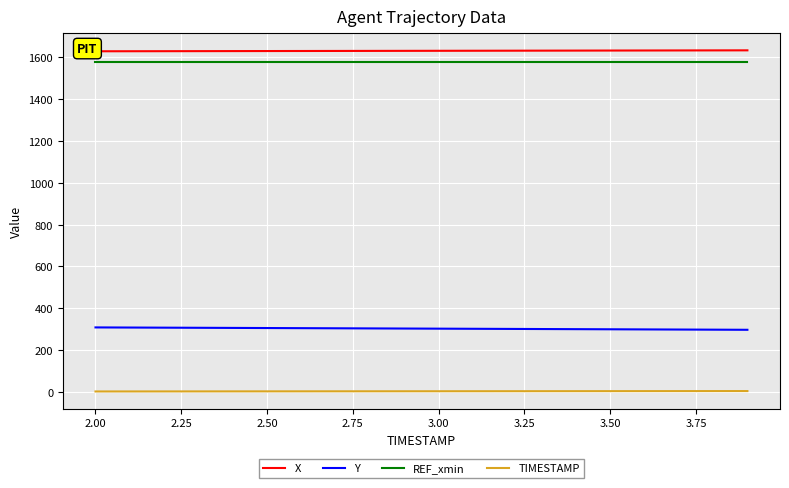

True or false: REF_xmin and Y cross at least once.

False